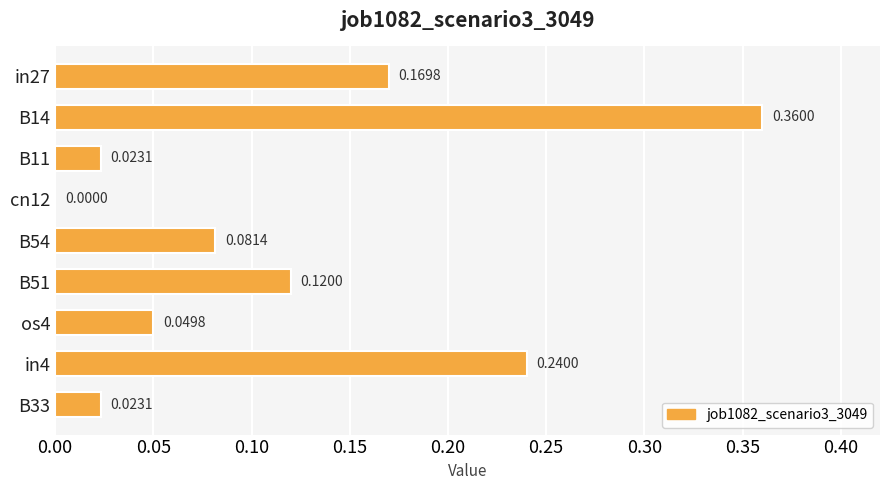

What is the sum of the values at B14 and in27?

0.5